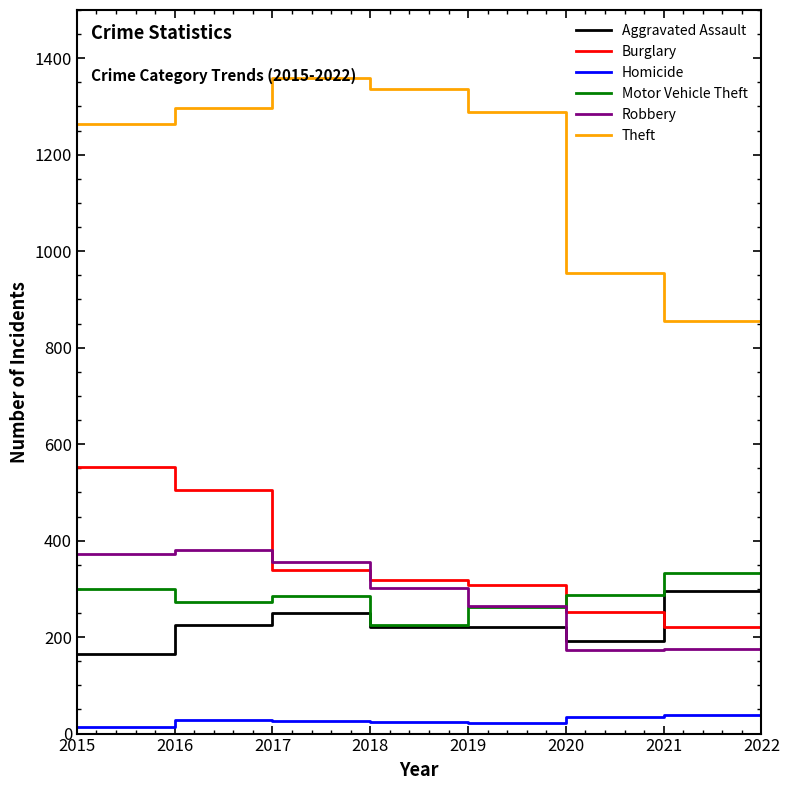

What is the sum of all Burglary values?

2654